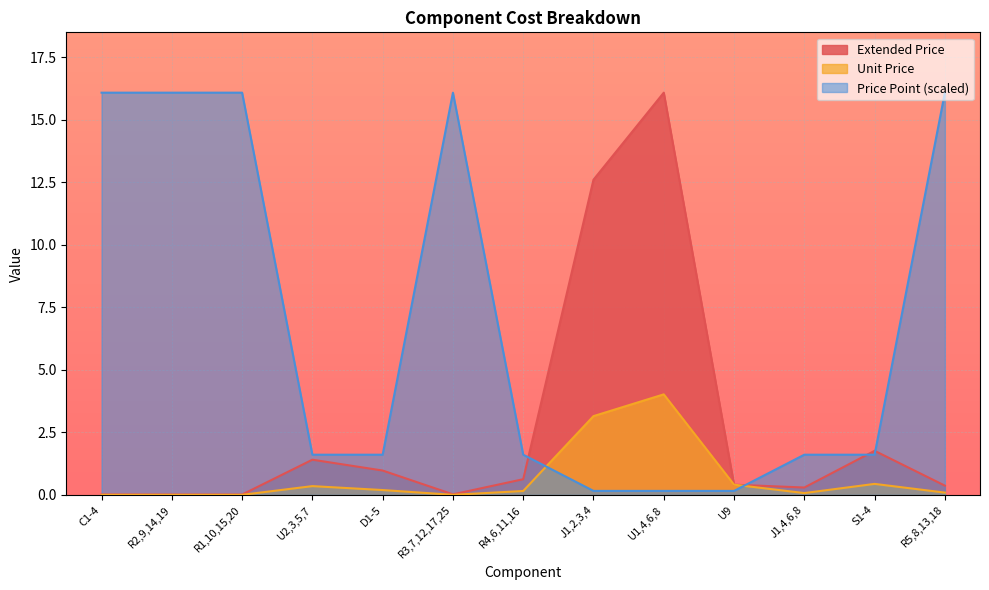

Is the value of Extended Price at R1,10,15,20 greater than the value of Unit Price at R2,9,14,19?

Yes